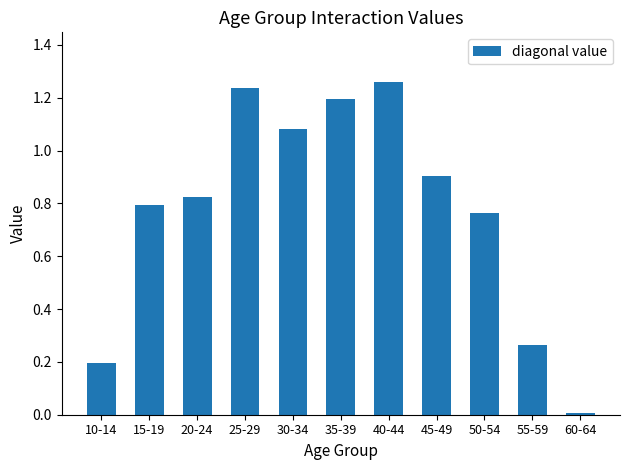

Is it true that the value at 30-34 is 0.4?

False